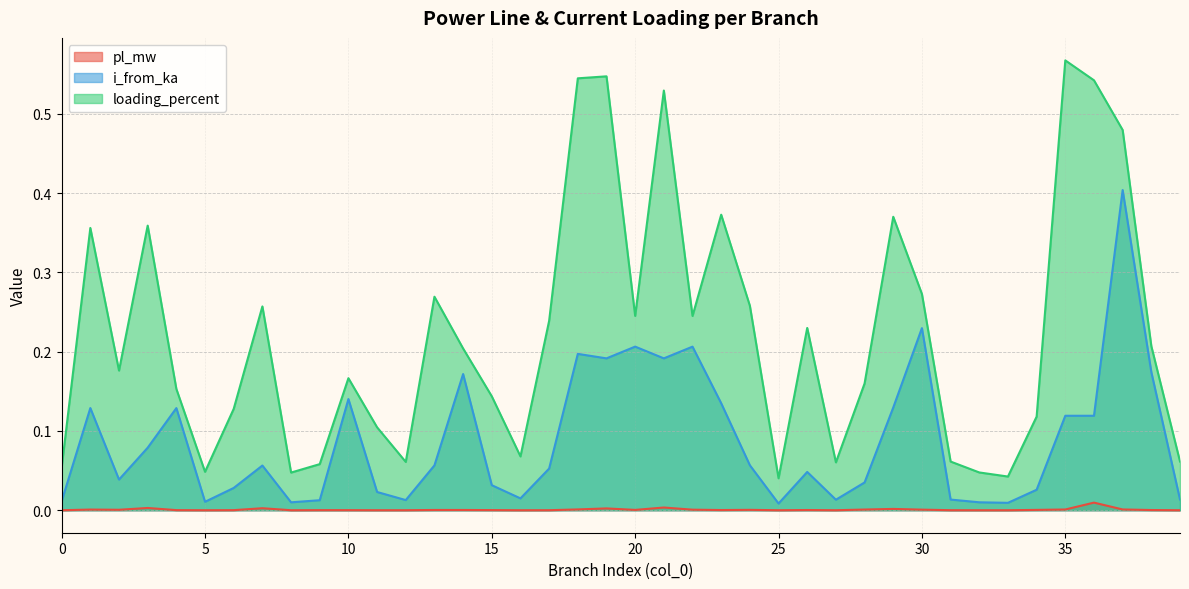

What is the total value across all series at 5?

0.1